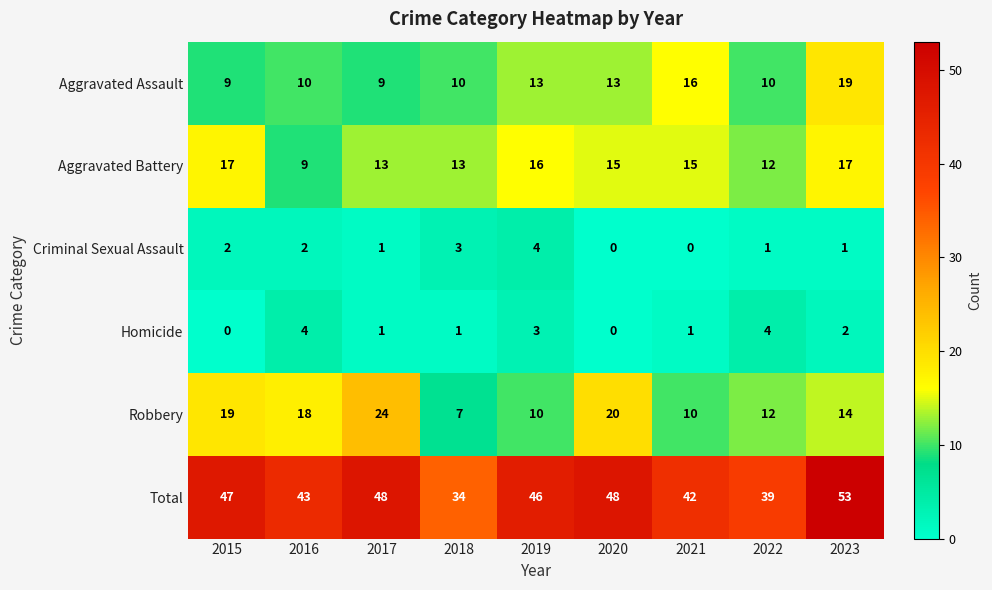

What is the greatest value displayed?

53